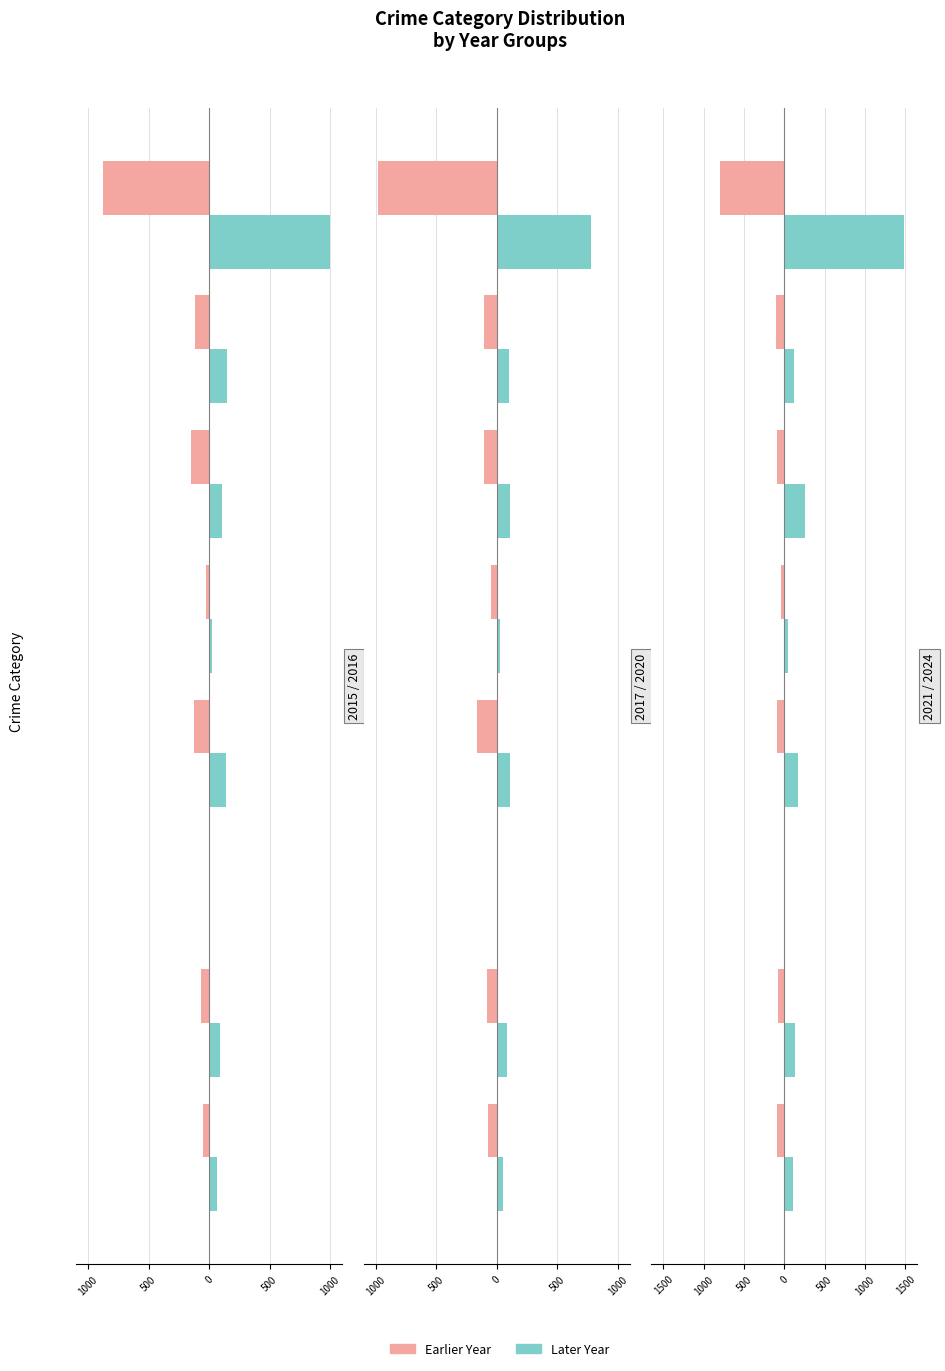

True or false: 2020 has a value of 109 at Motor Vehicle Theft.

True